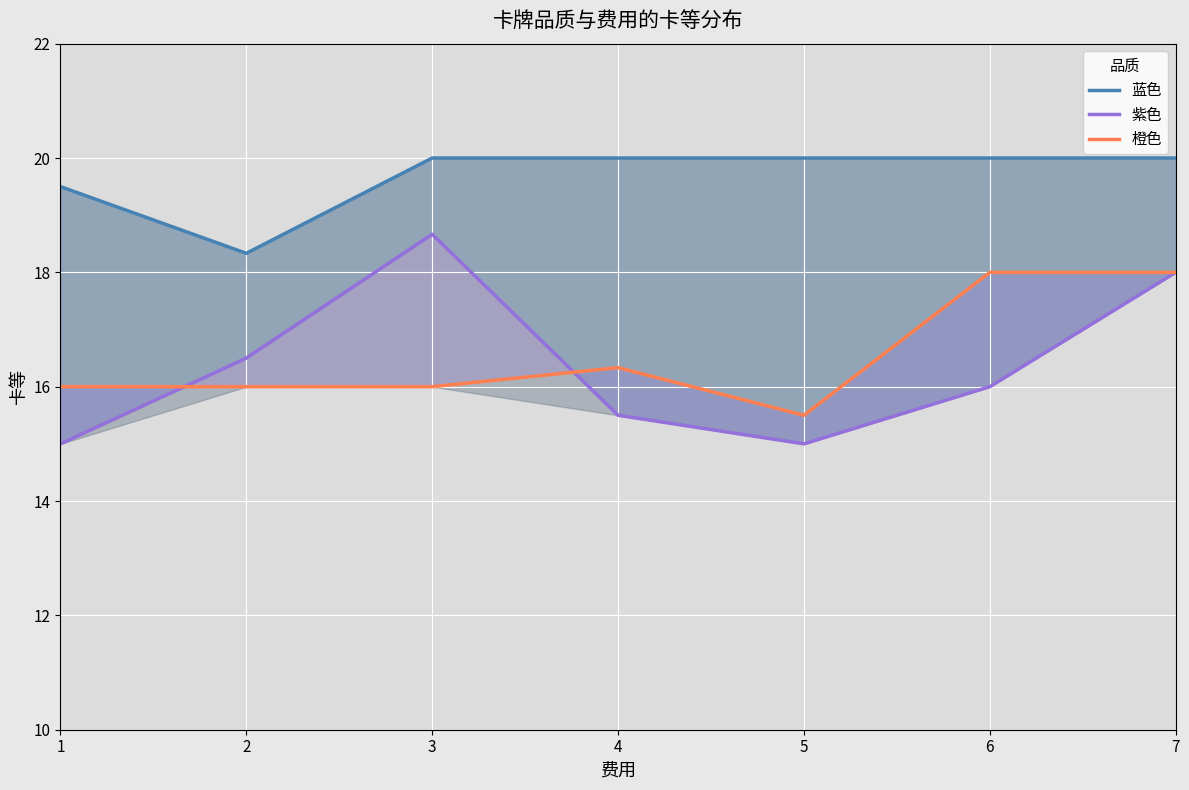

How many lines are shown in the chart?

3